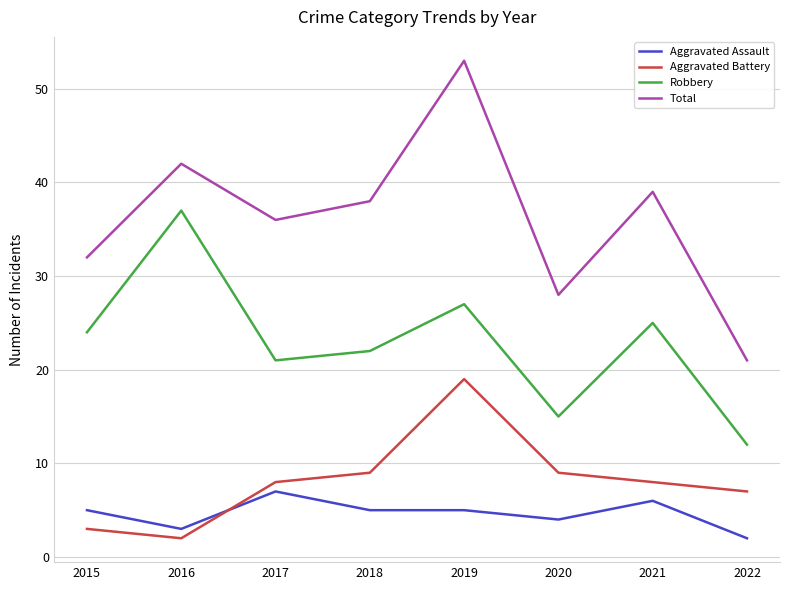

Is the value of Aggravated Assault at 2022 greater than the value of Total at 2016?

No